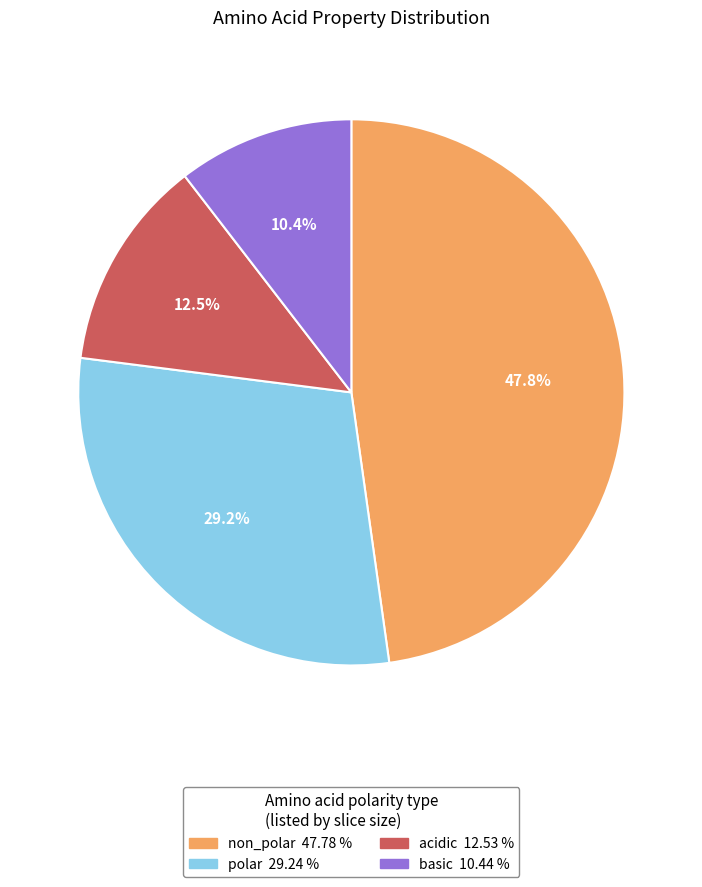

How much of the chart is everything except basic?

89.6%